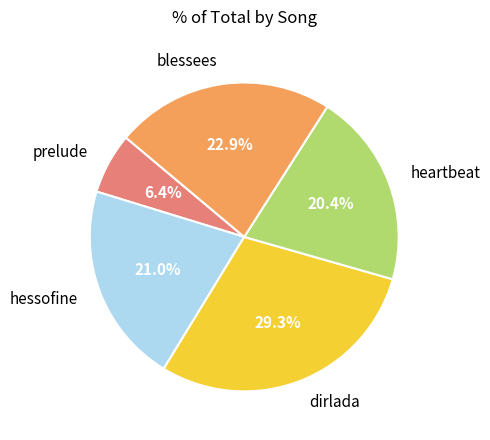

What is the ratio of the value at prelude to the value at heartbeat?

0.3